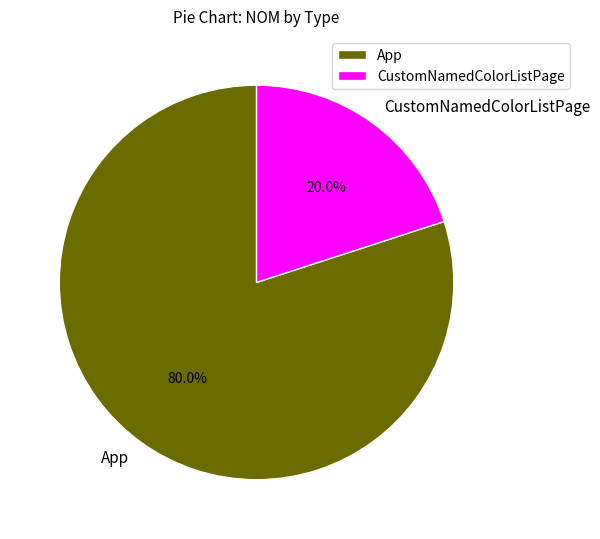

Count the number of slices in the pie.

2